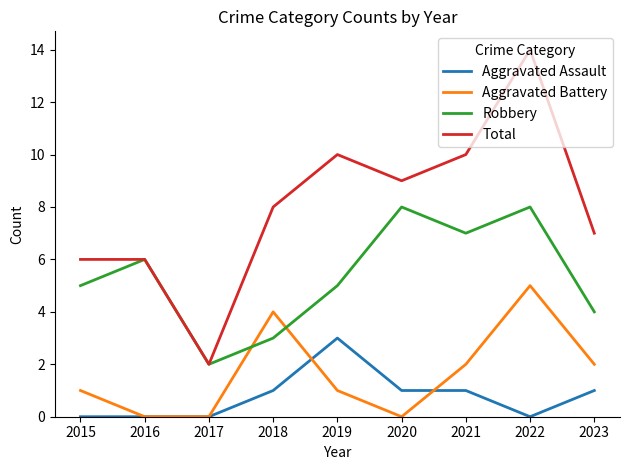

What value does the Total series have at 2018, to the nearest 10?

10